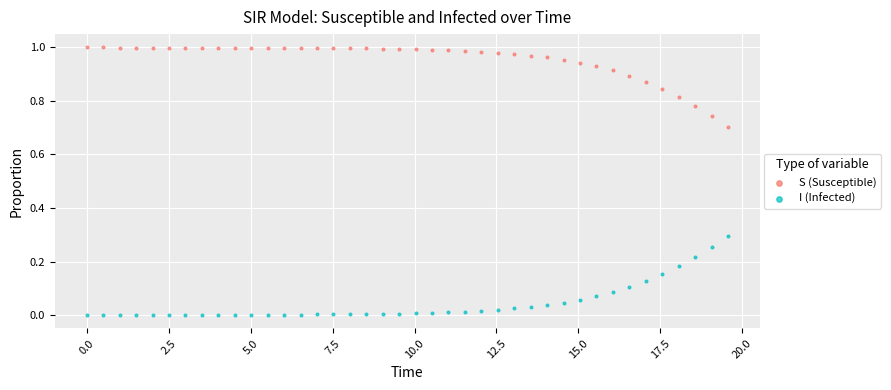

Which series contains the lowest Y value?

I (Infected)